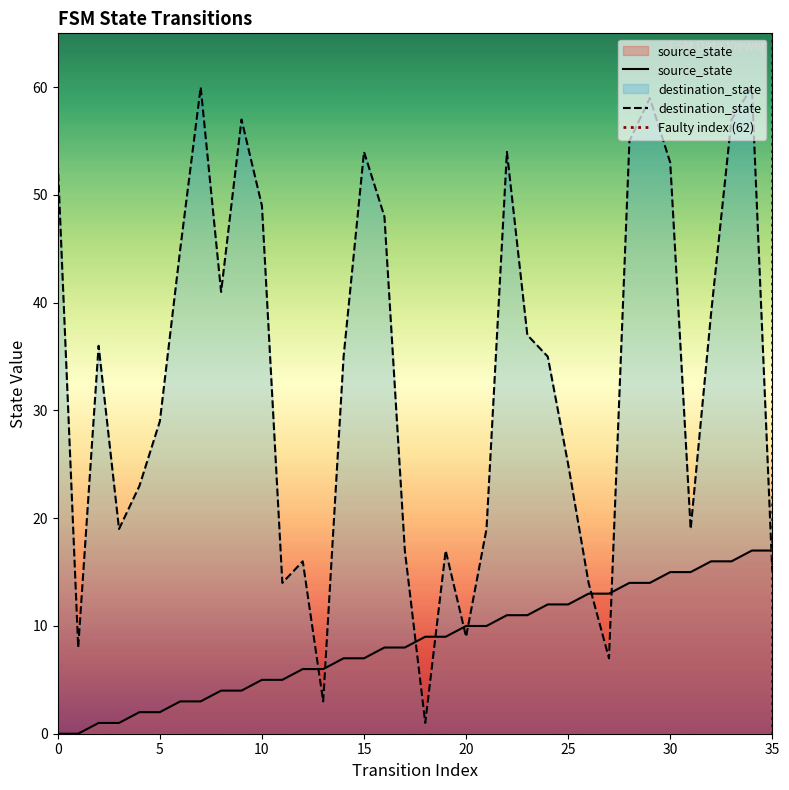

At how many categories does at least one series exceed 11?

32